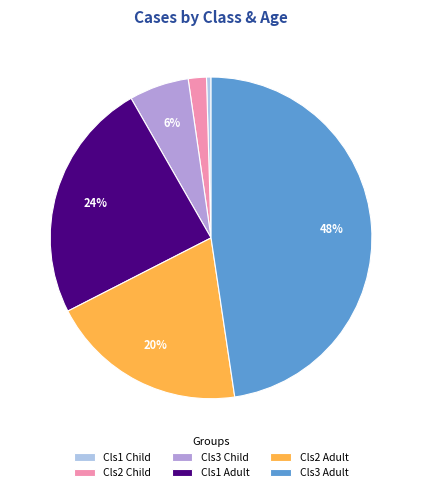

Is it true that Cls2 Child is 2% of the pie?

True